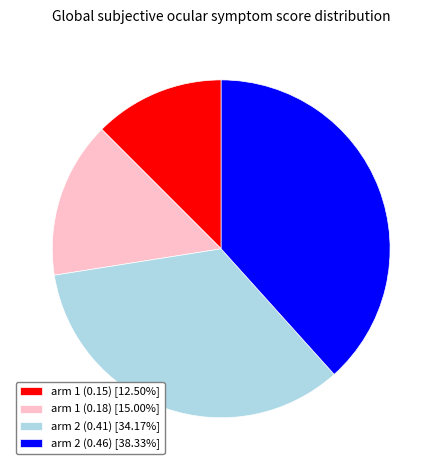

How many segments does this pie chart have?

4